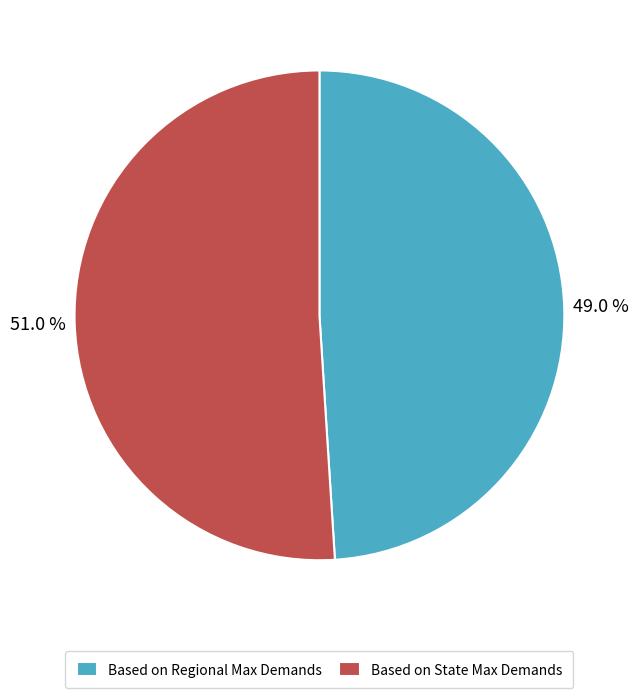

Is it true that Based on Regional Max Demands is 49% of the pie?

True